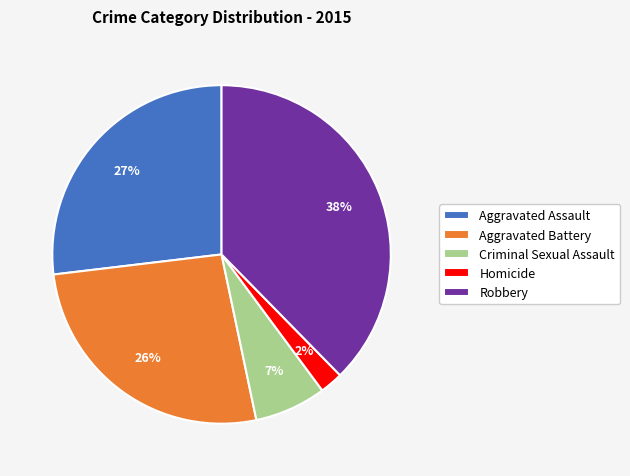

How many slices are in this pie chart?

5